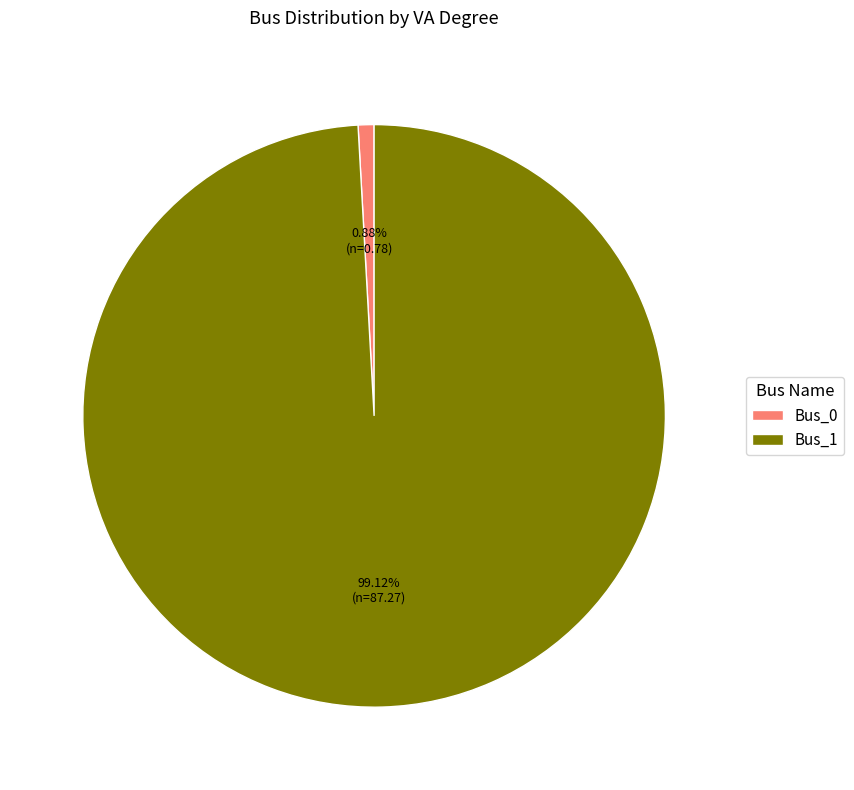

Which slice is the smallest?

Bus_0